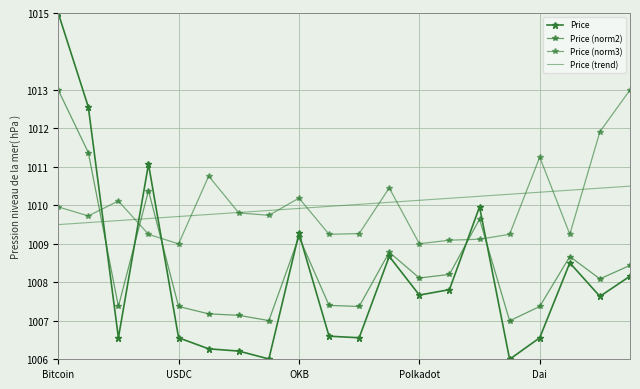

Which series has the widest spread of values?

Price